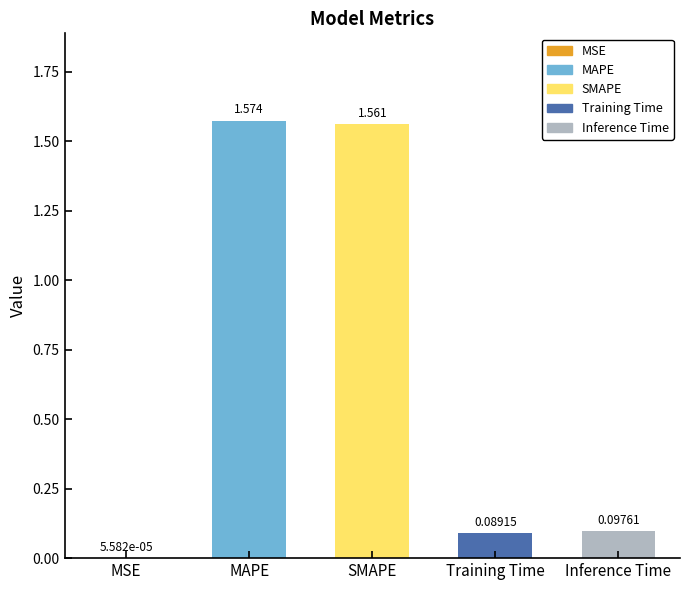

Which label corresponds to the largest value in the chart?

MAPE